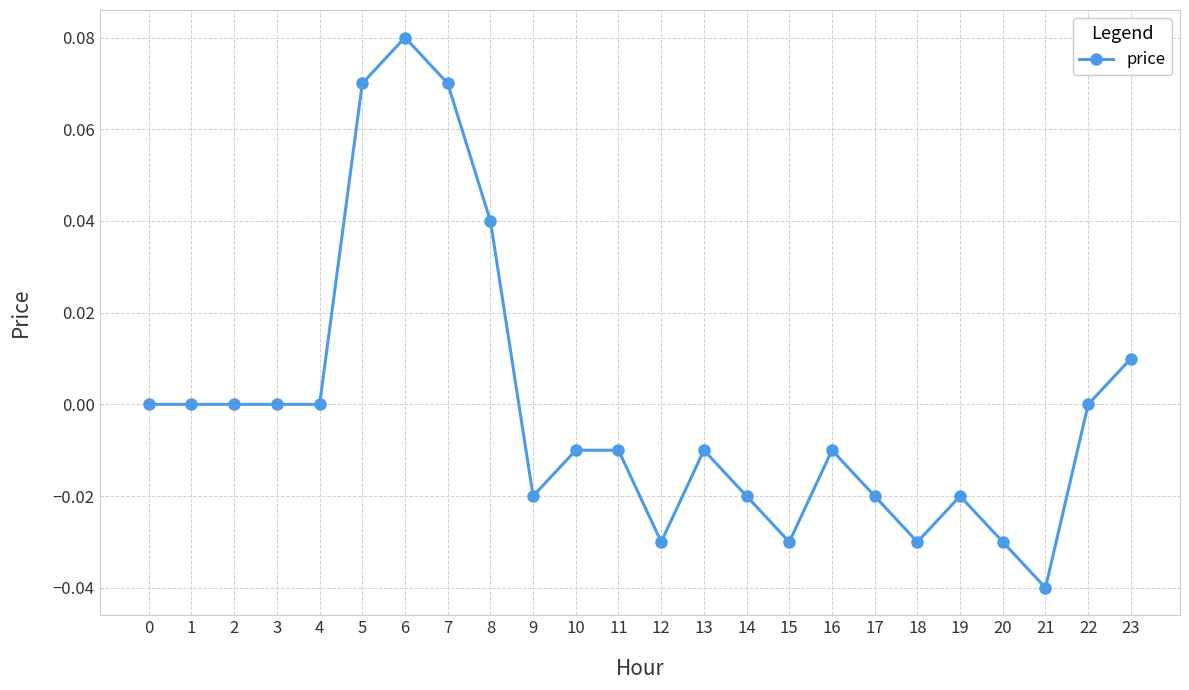

True or false: the data shows -0.0 at 17.

True